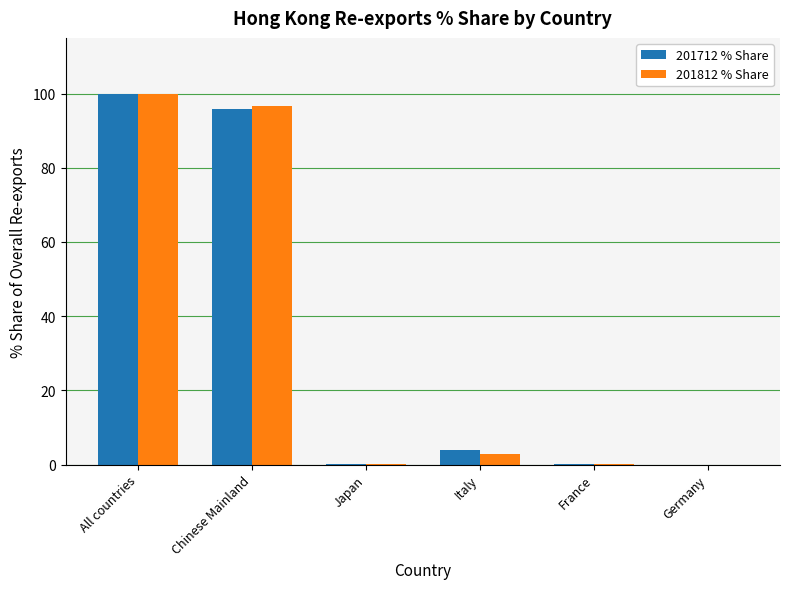

What is the total value across all series at Chinese Mainland?

192.4